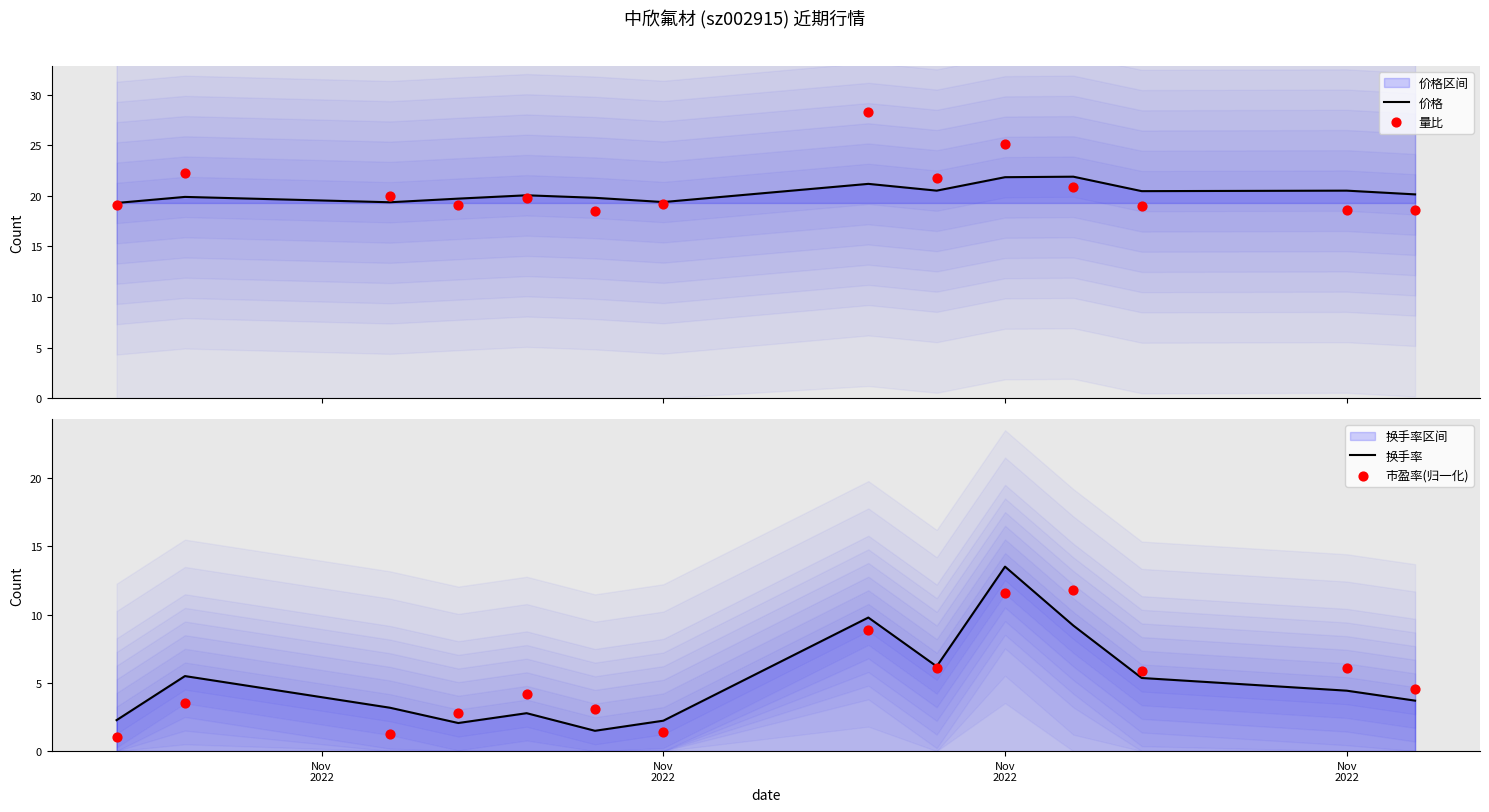

What are all the series names shown in the legend?

价格, 量比, 换手率, 市盈率(归一化)